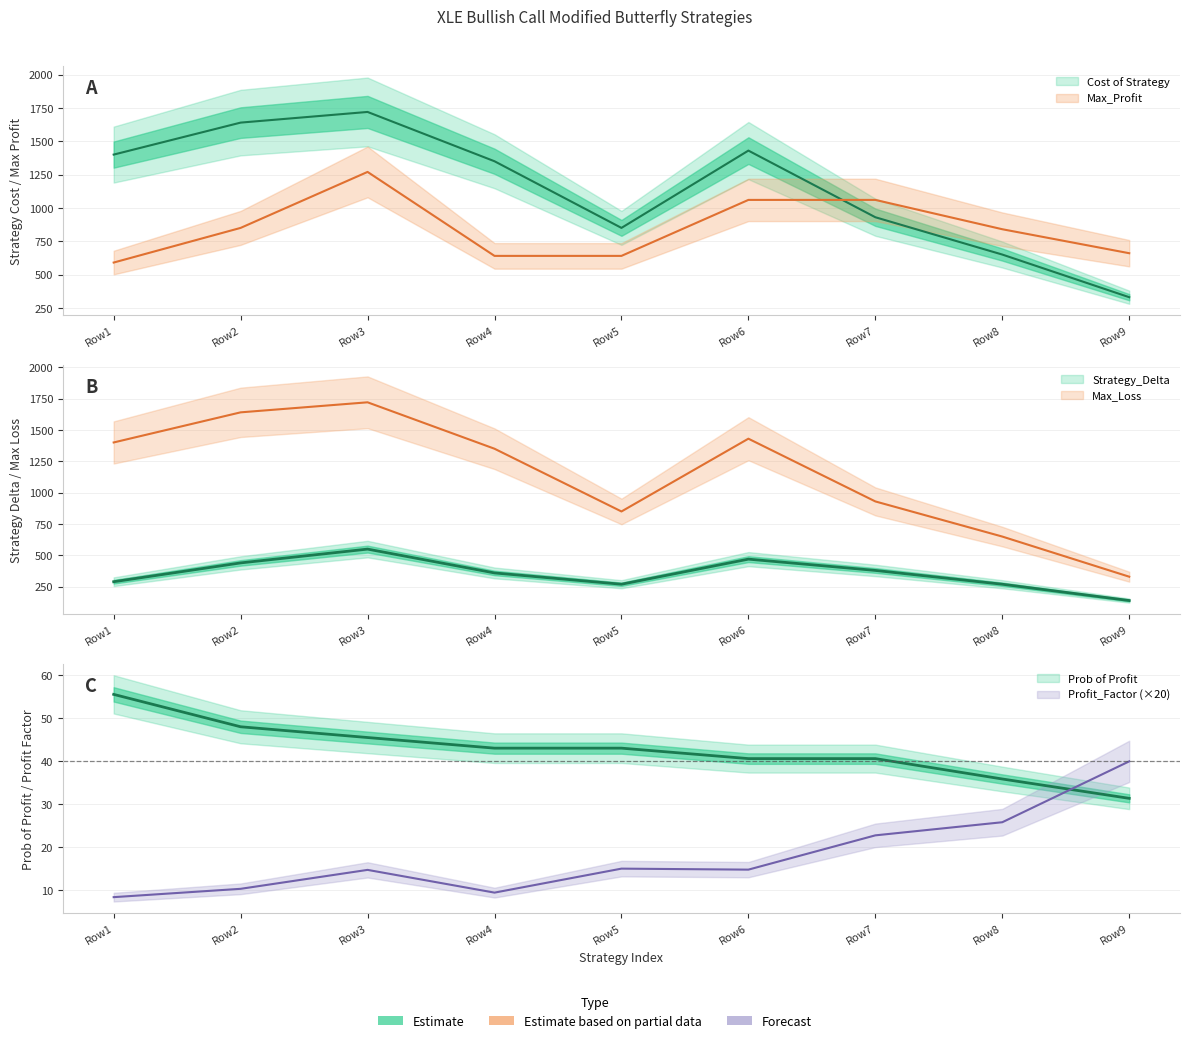

How many lines are shown in the chart?

6